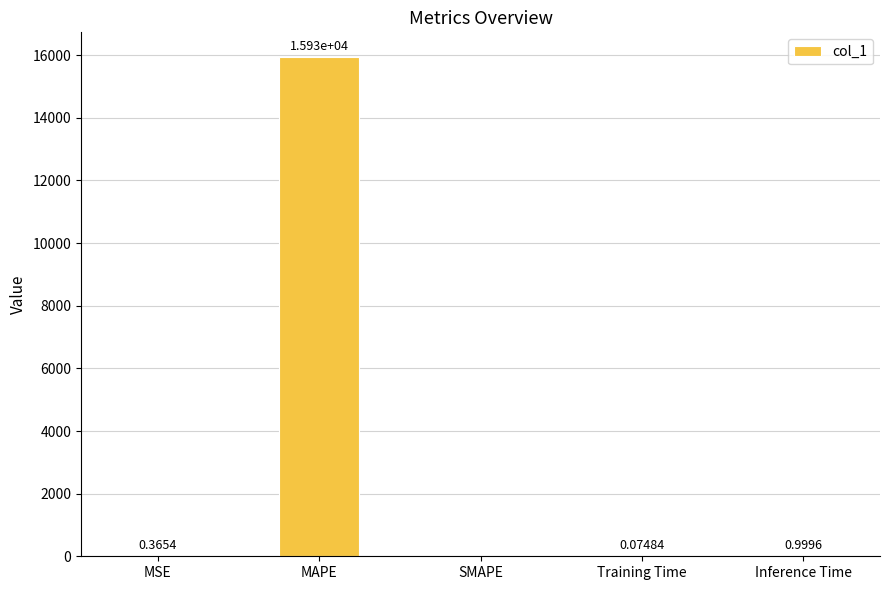

Are the bars horizontal?

No